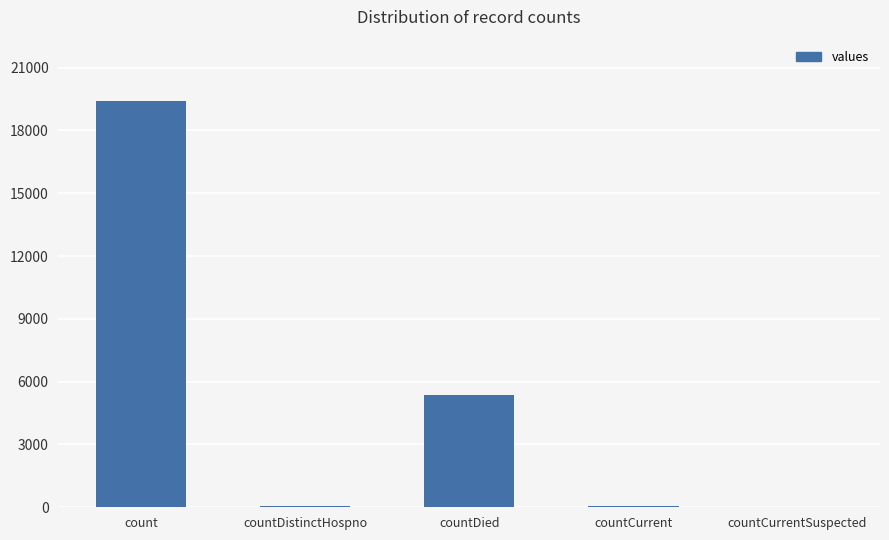

Is it true that the value at count is 19420?

True